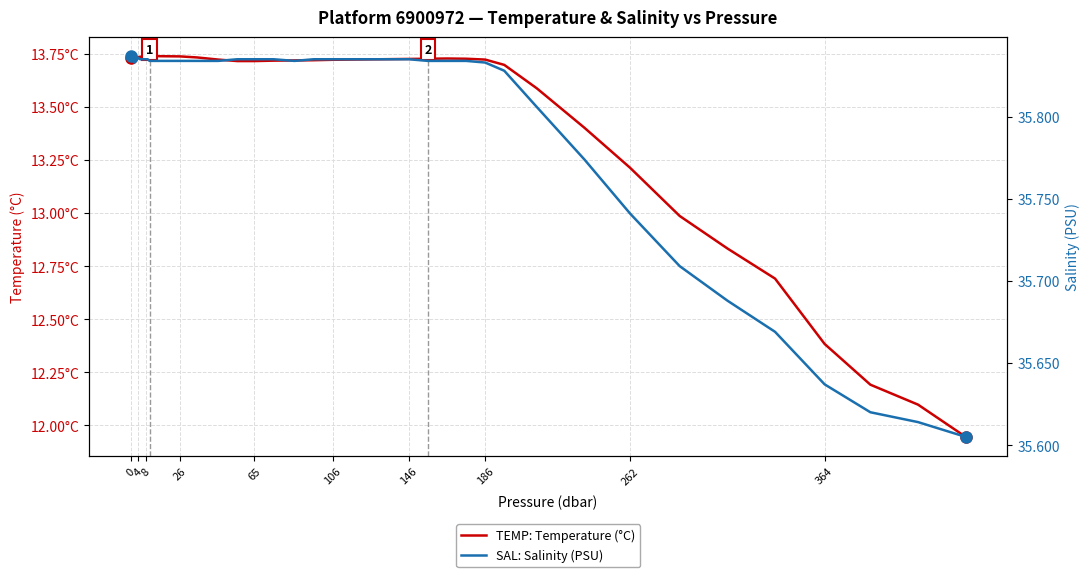

How many interior local valleys does the TEMP: Temperature (°C) series have?

1